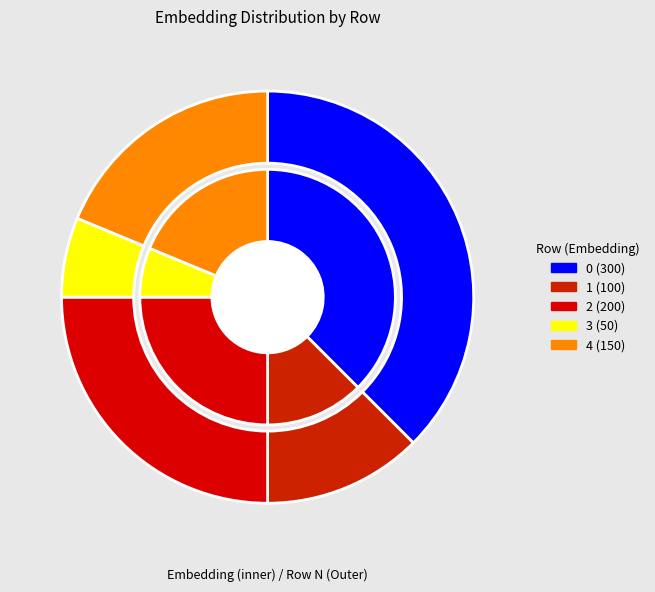

Is there a majority slice in this chart?

No